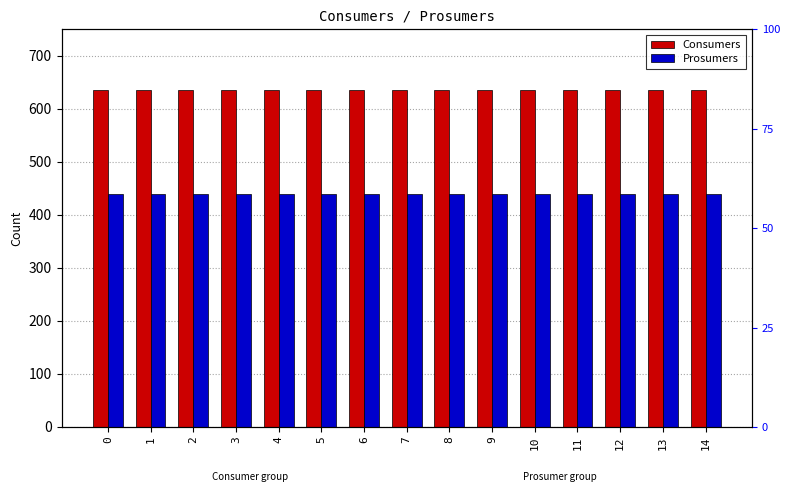

Between 12 and 8, which is larger?

12